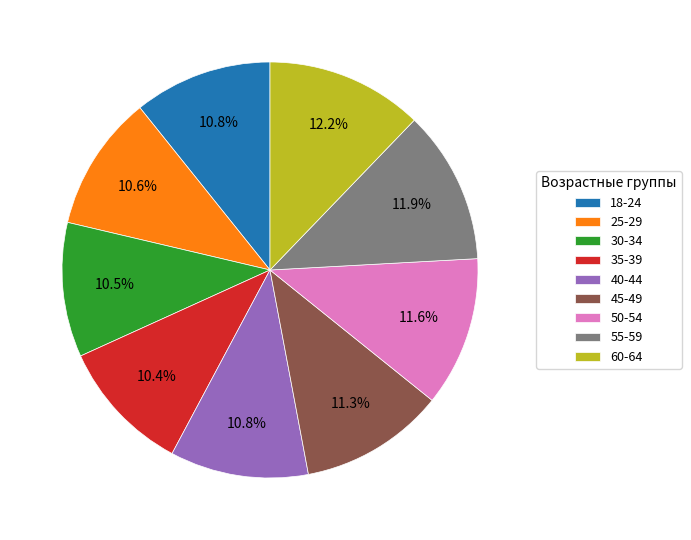

Does 60-64 represent more than half of the total?

No